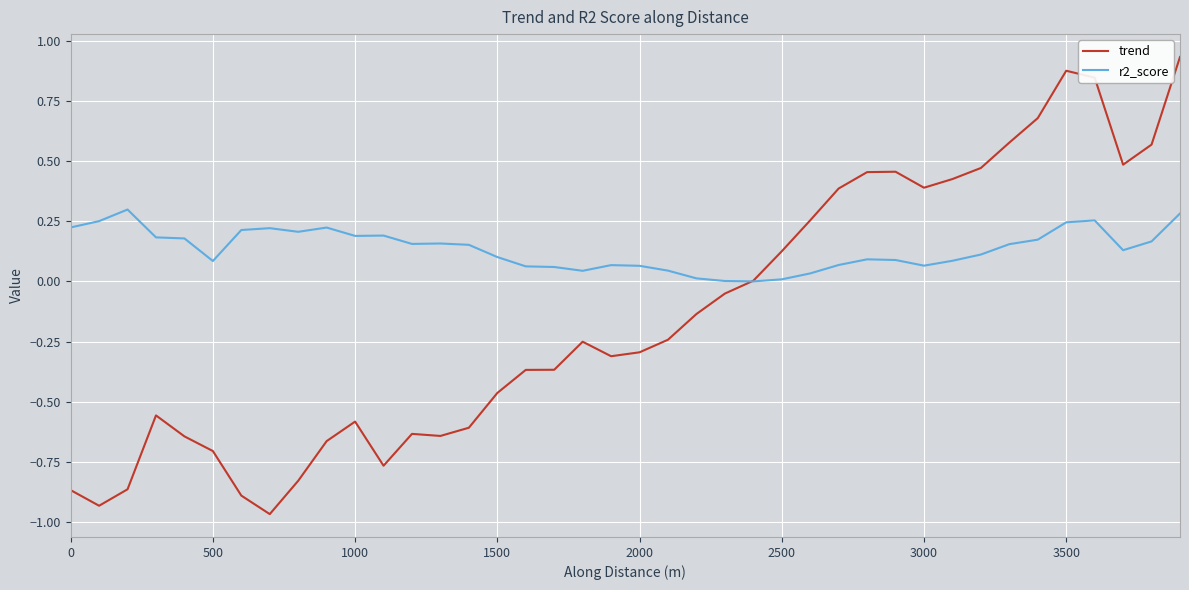

What are all the series names shown in the legend?

trend, r2_score